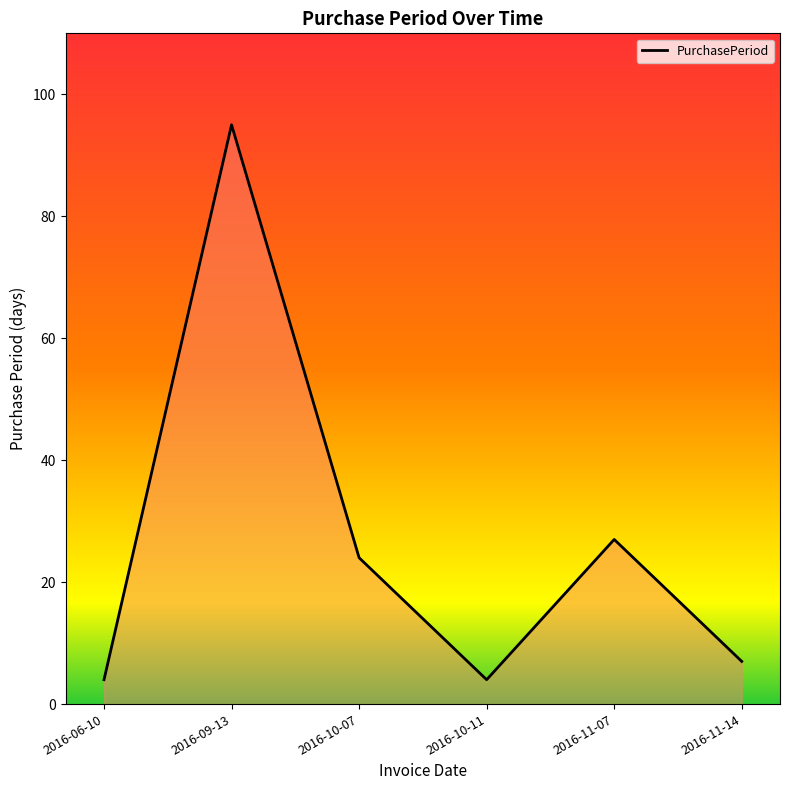

The value at 2016-10-07 is 24. True or false?

True